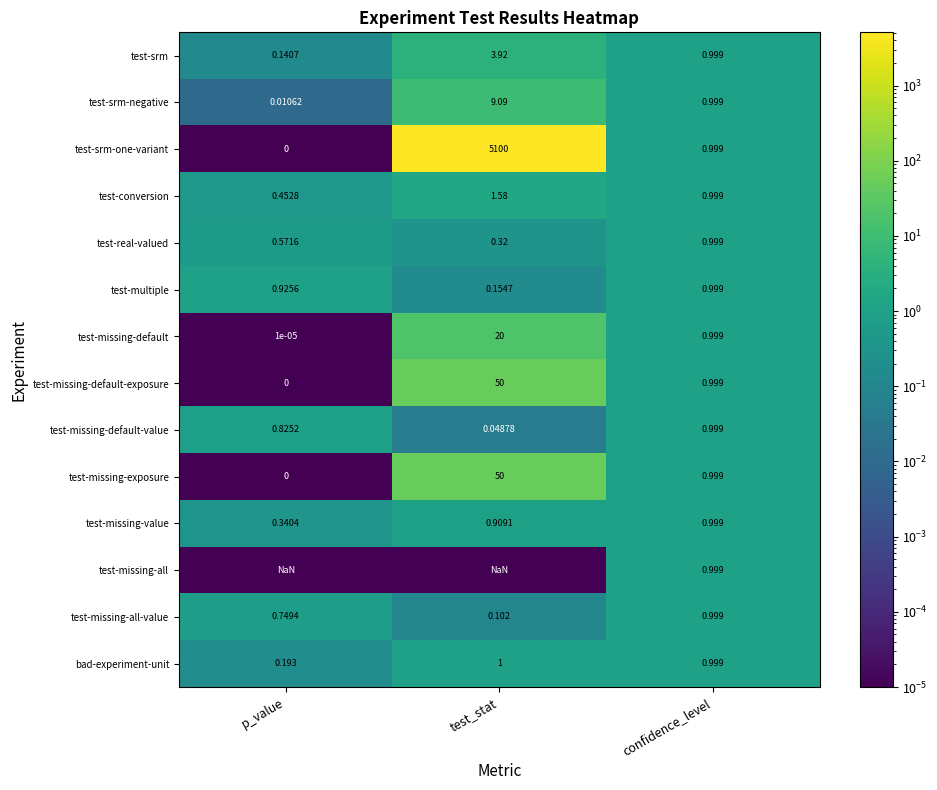

At which label is test-missing-default closest to 10?

confidence_level